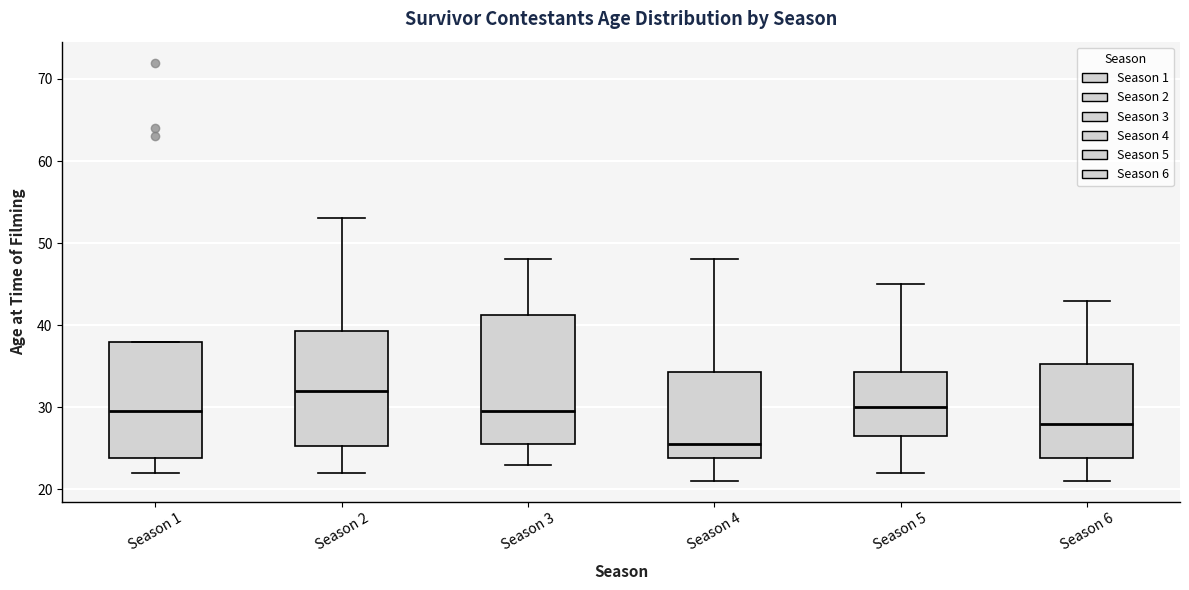

Reading left to right, transcribe this box plot: for each box, give where its median line is, the range the box spans, and where its two whiskers end, as read against the y-axis. The values are not printed on the chart, so give them approximately, as read against the axis.

Season 1: median 30, box 24 to 38, whiskers 22 to 38
Season 2: median 32, box 25 to 39, whiskers 22 to 53
Season 3: median 30, box 26 to 41, whiskers 23 to 48
Season 4: median 26, box 24 to 34, whiskers 21 to 48
Season 5: median 30, box 27 to 34, whiskers 22 to 45
Season 6: median 28, box 24 to 35, whiskers 21 to 43